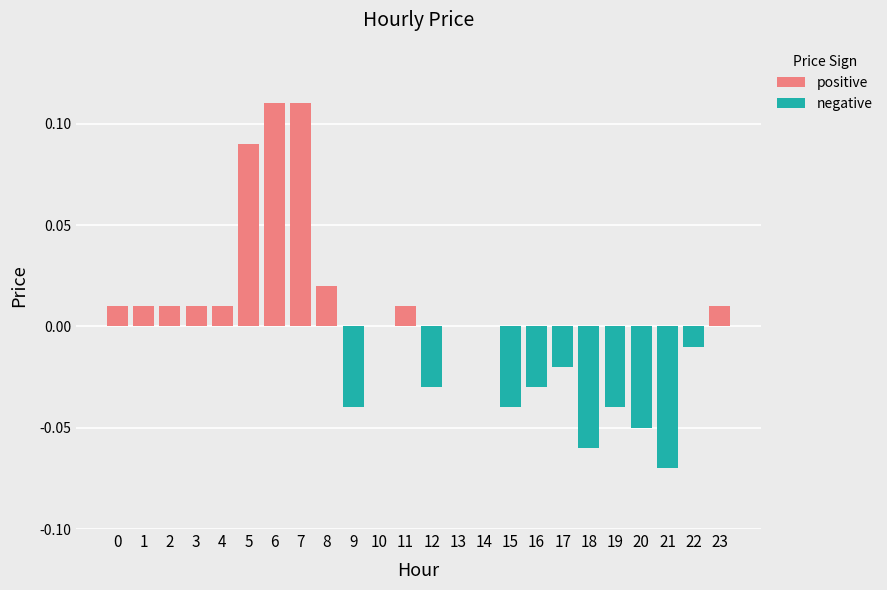

True or false: positive has a value of 0.0 at 2.

True